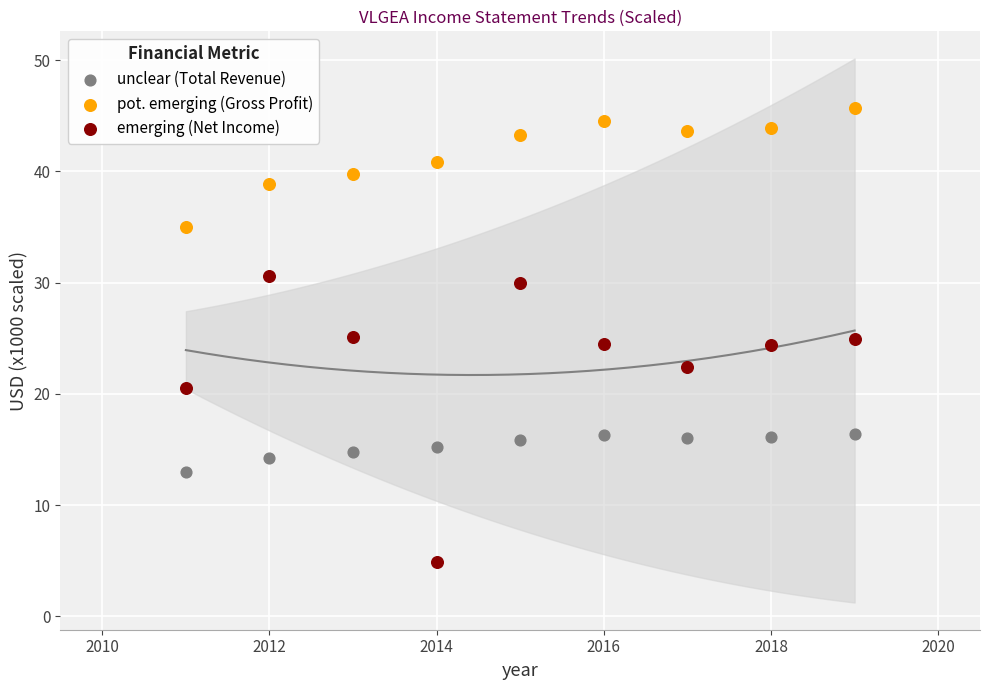

Across all data points, what is the range of X values (max minus min)?

8.0